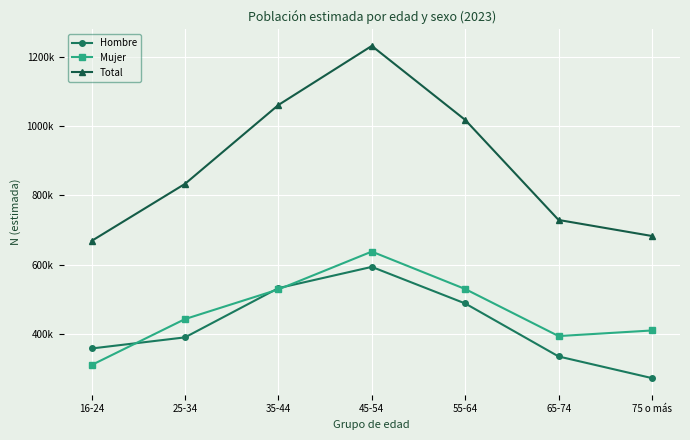

Reading left to right, what are all the values shown in this chart?

Hombre: 16-24=357917	25-34=389986	35-44=531997	45-54=593282	55-64=487811	65-74=334910	75 o más=272472
Mujer: 16-24=310229	25-34=442756	35-44=528245	45-54=637428	55-64=529431	65-74=393712	75 o más=409898
Total: 16-24=668147	25-34=832742	35-44=1060242	45-54=1230710	55-64=1017243	65-74=728623	75 o más=682370